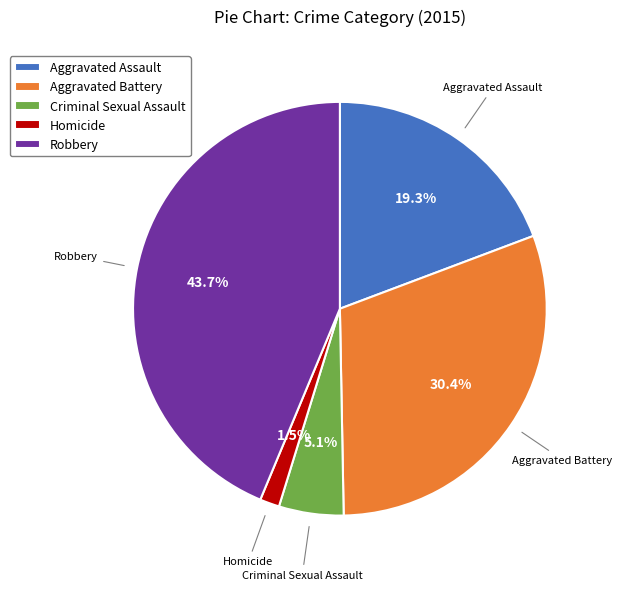

What percentage is the Aggravated Battery slice, to the nearest percent?

30%